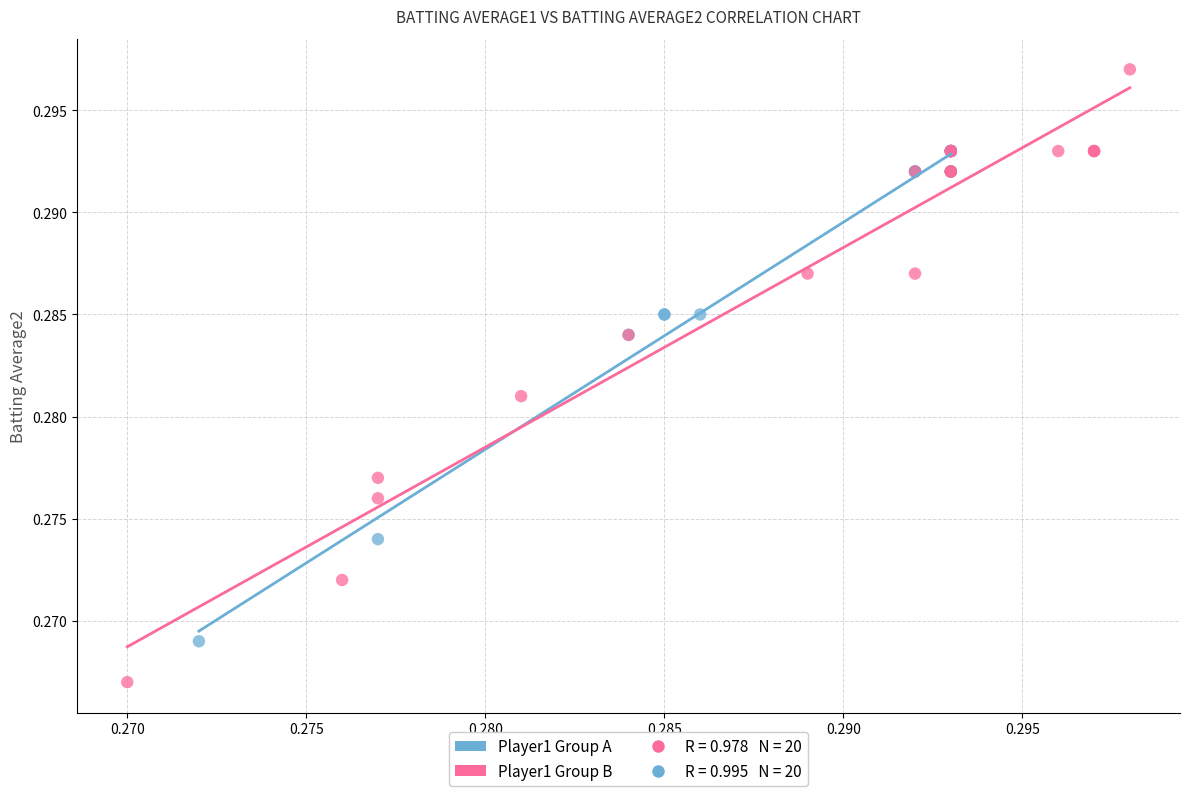

Which series contains the lowest Y value?

Player1 Group B